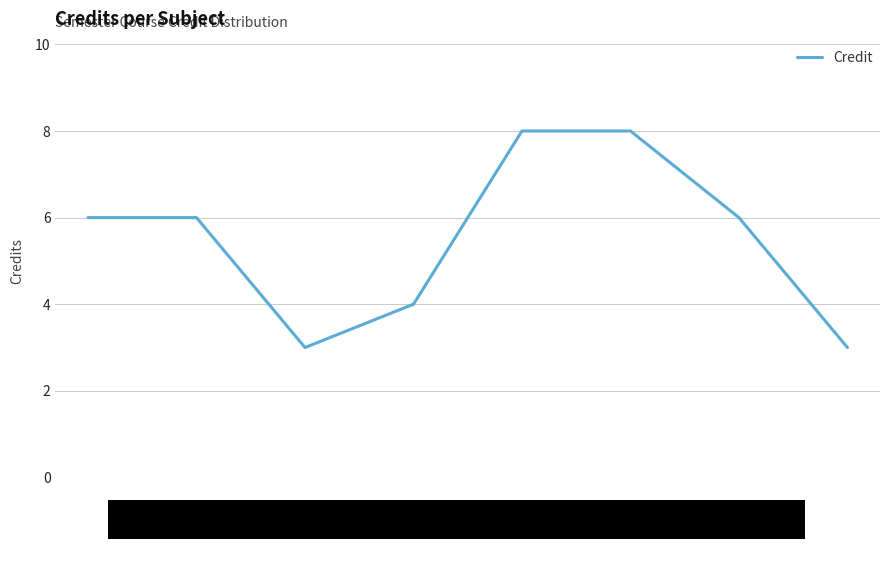

What is the maximum value shown in the chart?

8